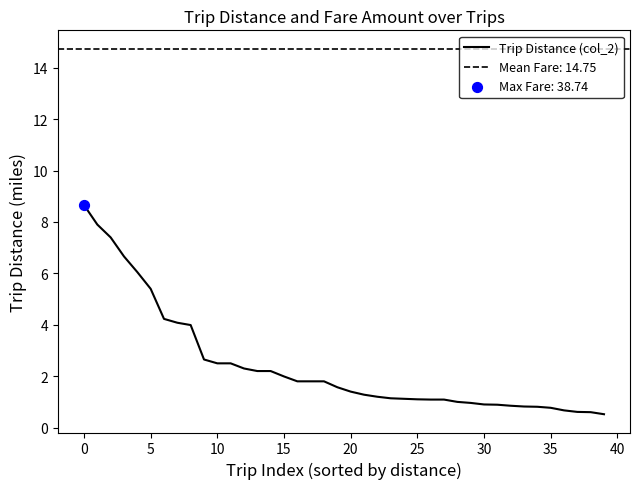

Approximately how many times larger is the value at 15 compared to 11?

0.8